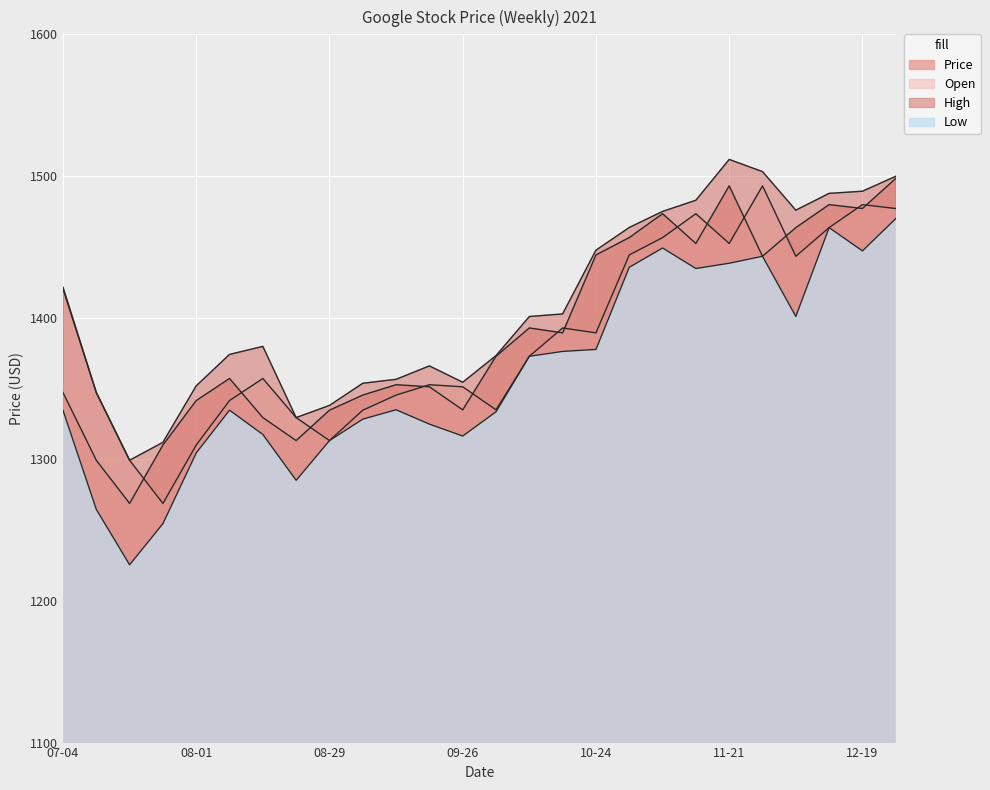

Which category has the highest value in the Open series?

2021-11-28